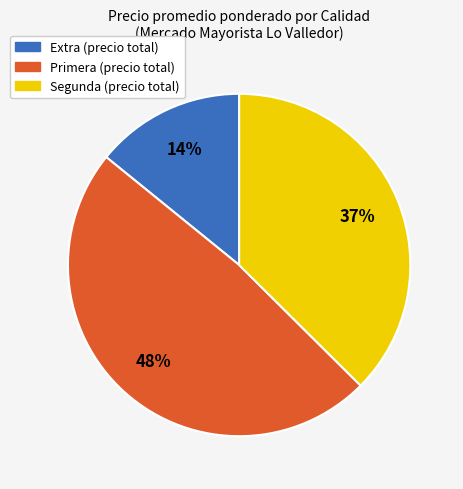

Is there any slice that represents more than half of the pie?

No